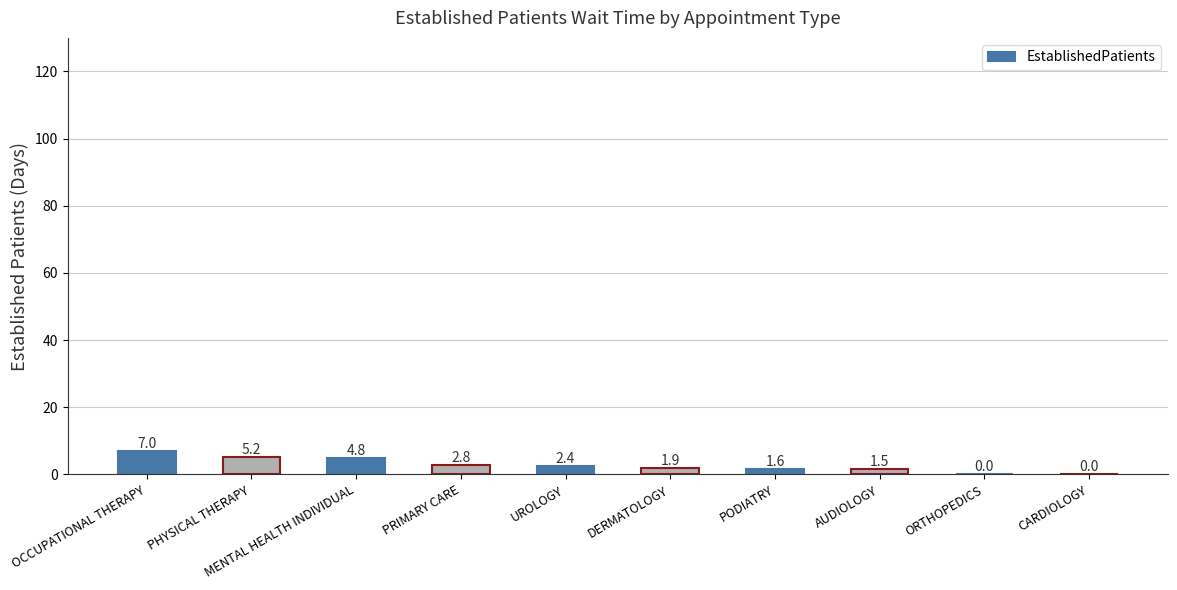

Does the chart contain stacked bars?

No